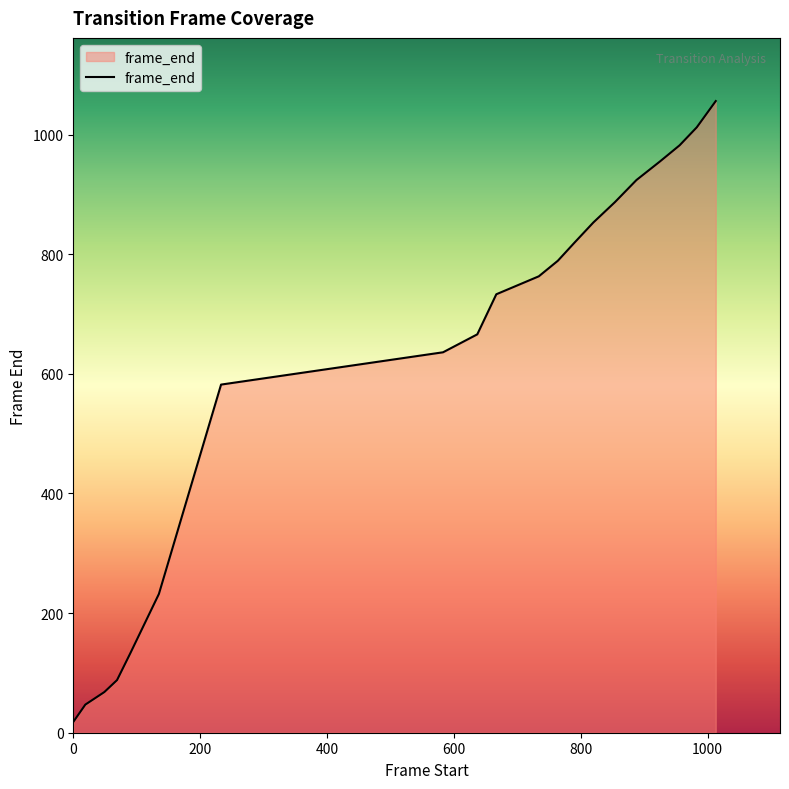

Reading left to right, what are all the values shown in this chart?

18	47	68	88	133	232	582	636	666	733	763	789	819	853	887	924	955	982	1012	1056